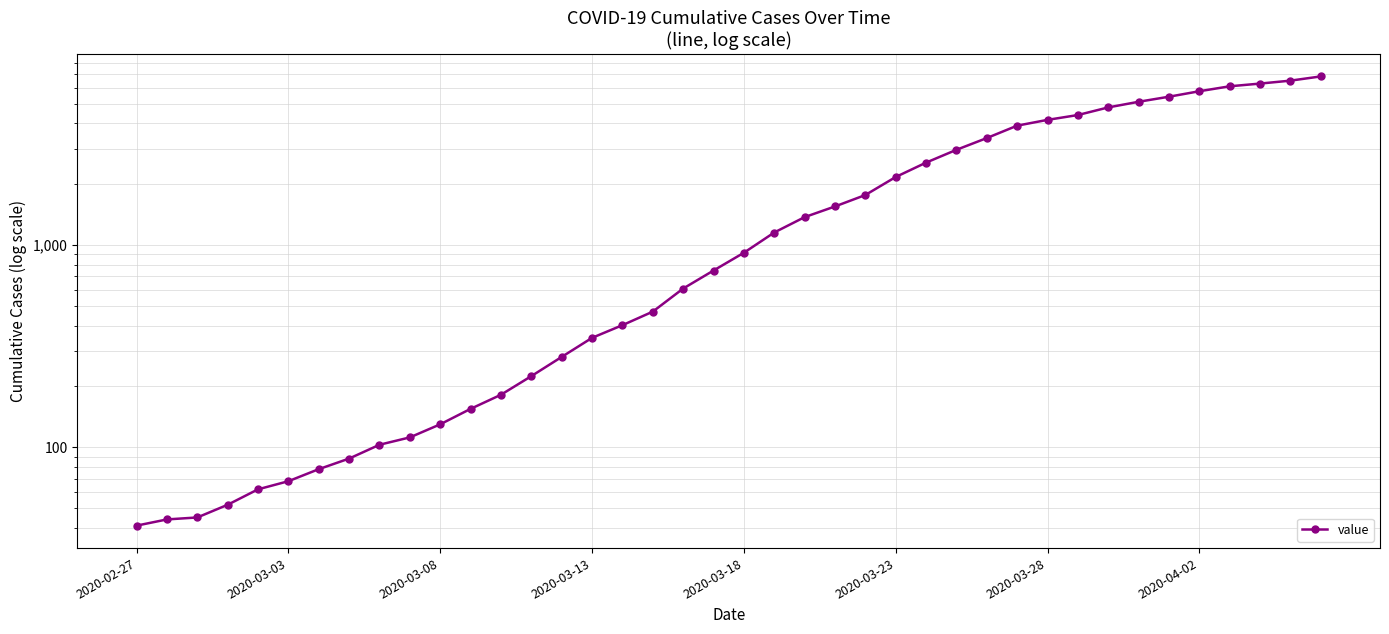

What is the greatest value displayed?

6833